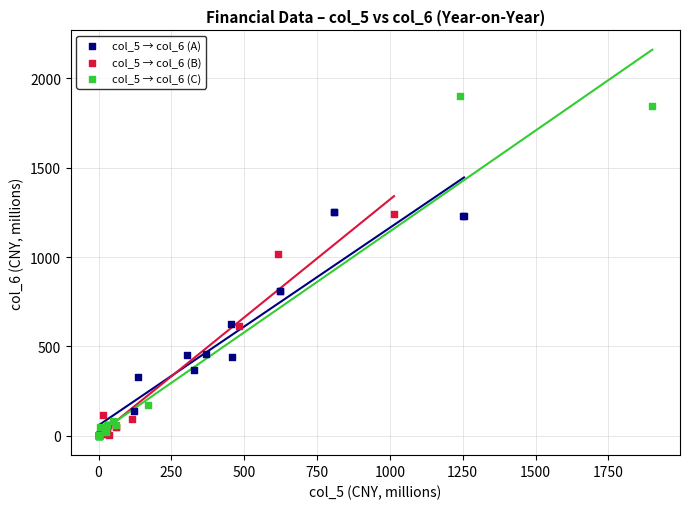

Which series has the largest Y range (max minus min)?

col_5 → col_6 (C)